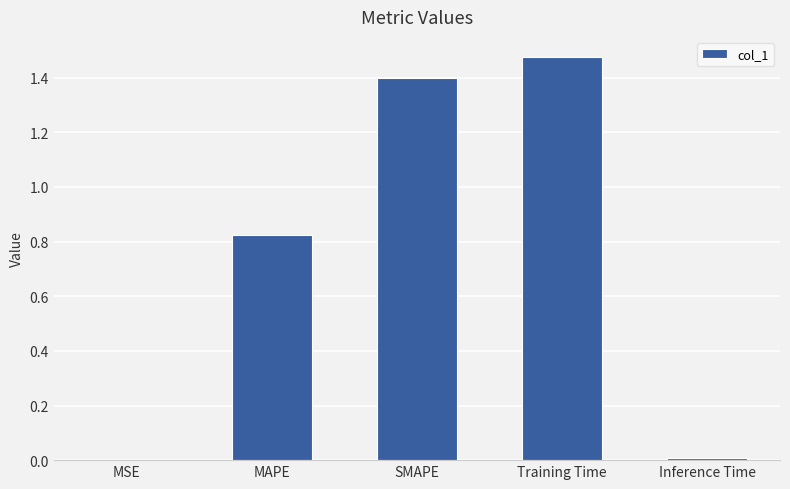

True or false: the data shows 0.5 at SMAPE.

False